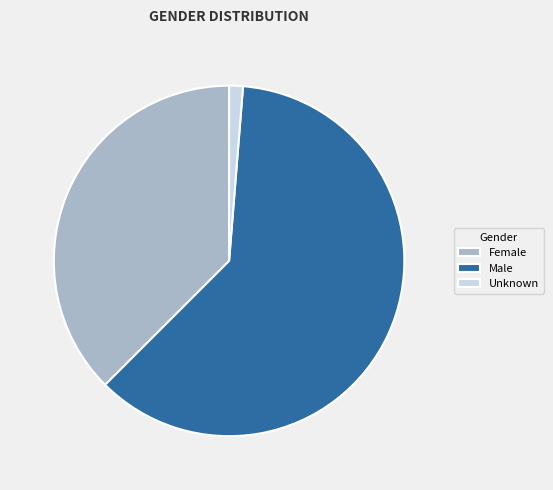

Which slice is the smallest?

Unknown